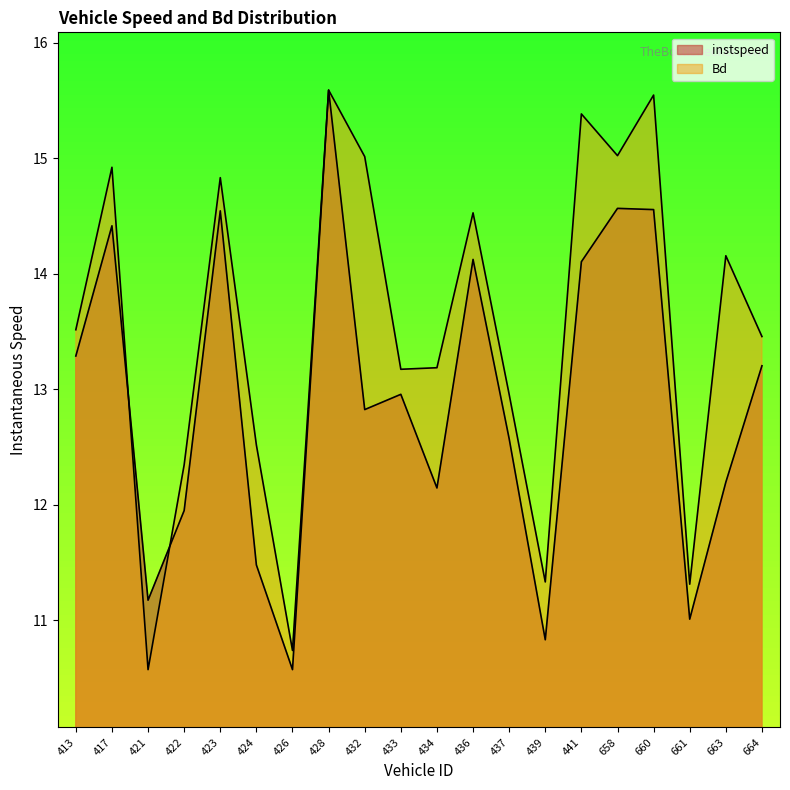

Is the value of Bd at 439 greater than the value of instspeed at 422?

No